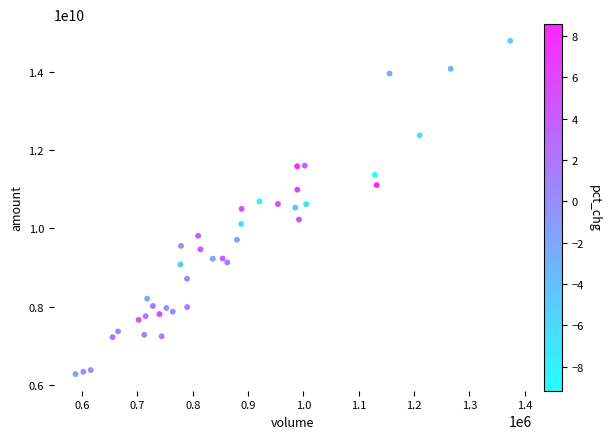

What is the range of X values (max minus min)?

785460